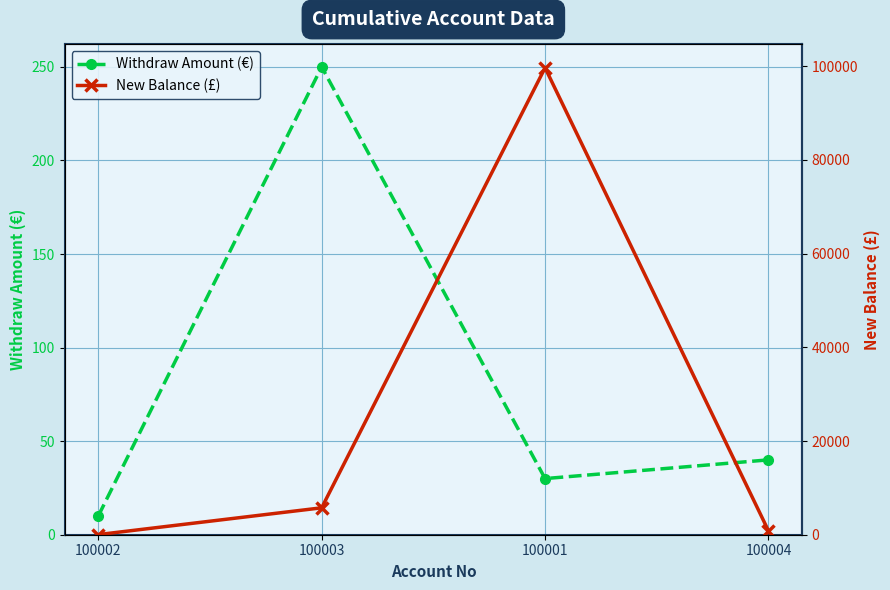

Is it true that New Balance (£) equals 99672.0 at 100001?

True